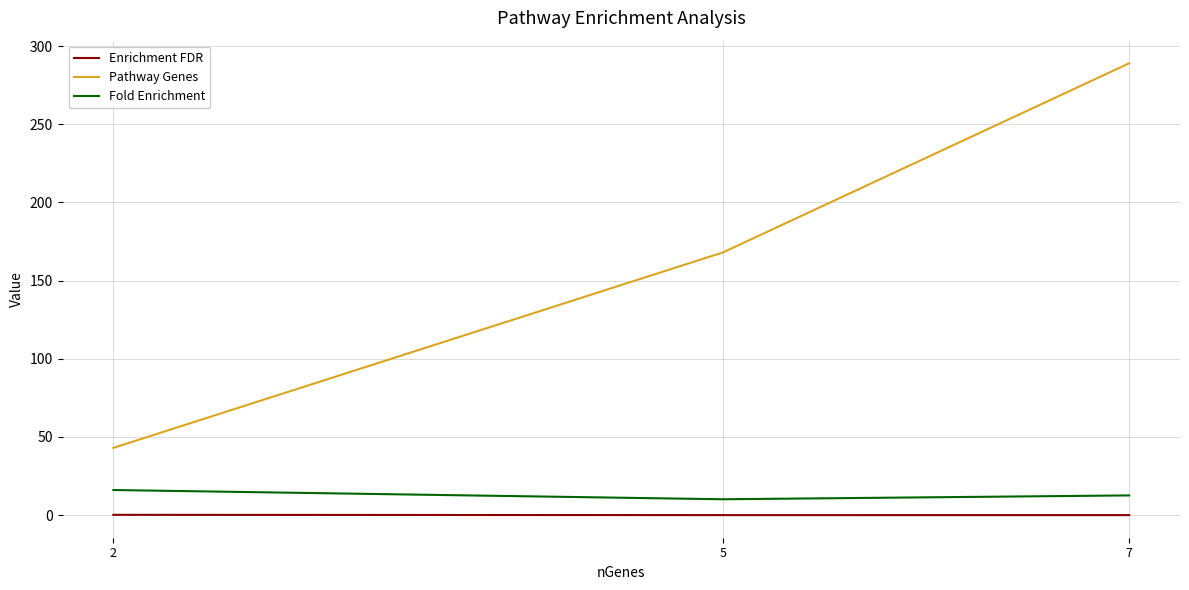

At how many categories does at least one series exceed 153?

2